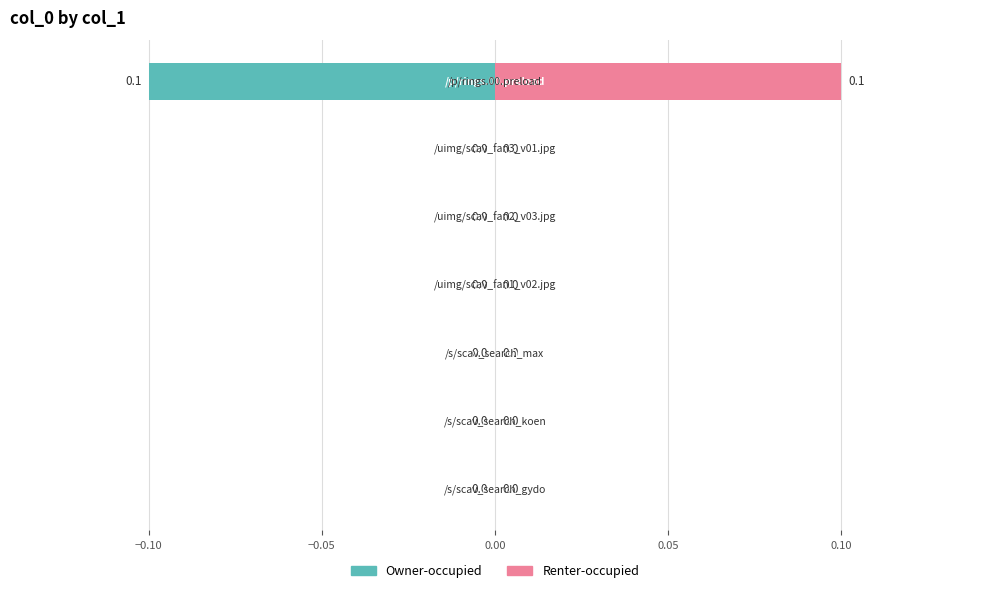

What position from the right is 0.10?

2